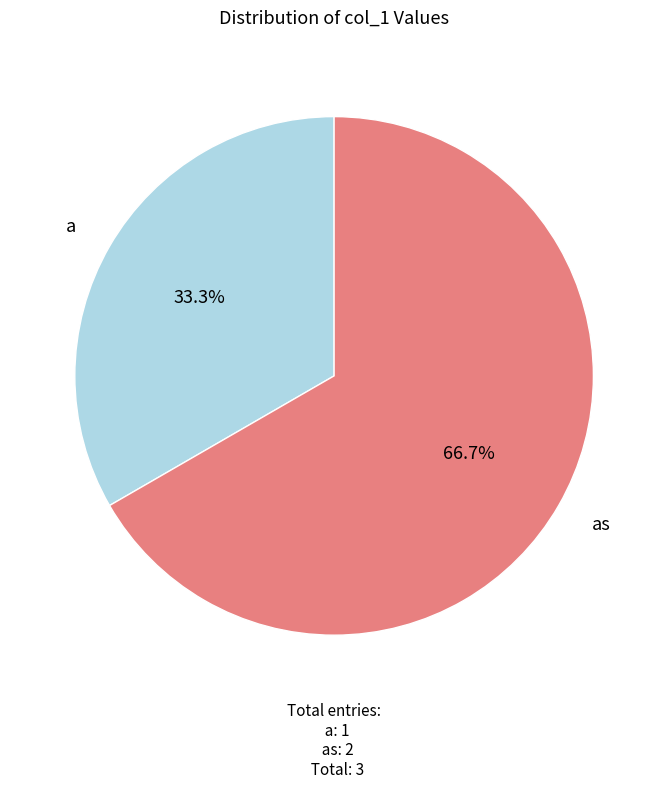

Does any single category account for the majority?

Yes